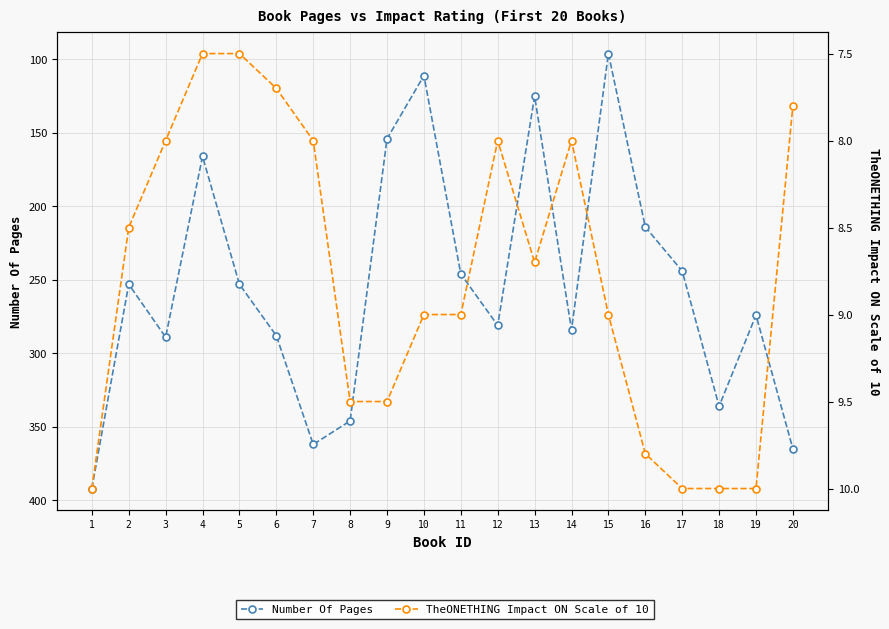

What is the value of the Number Of Pages point at the 16th from the left?

214.0